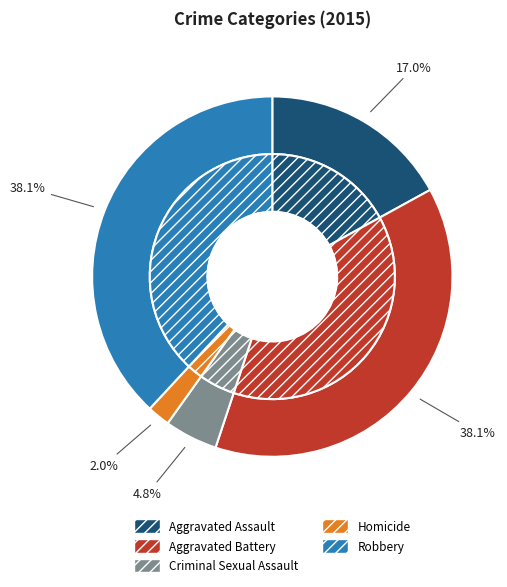

To the nearest percent, what portion does Criminal Sexual Assault represent?

5%